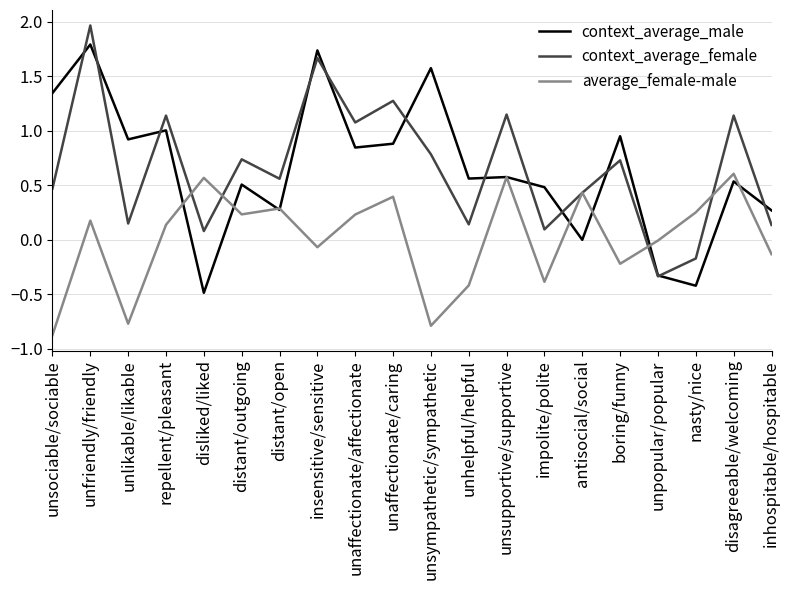

Is it true that average_female-male equals -0.5 at unsociable/sociable?

False